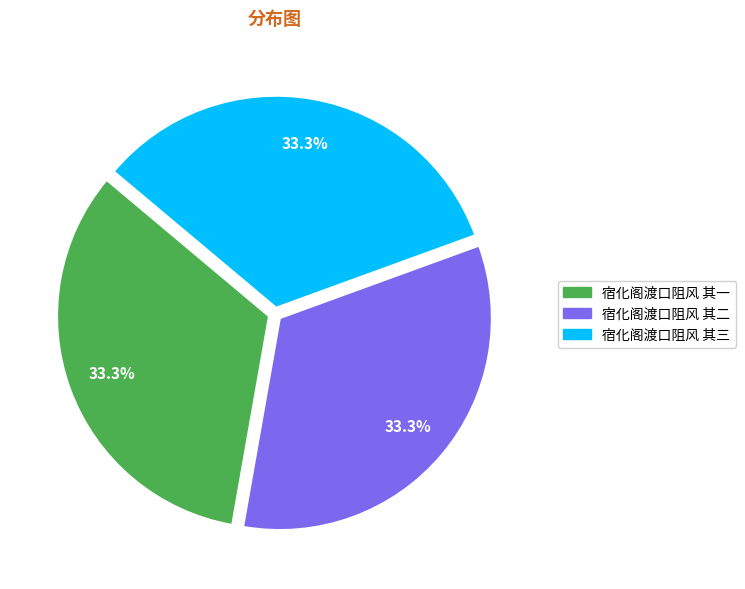

Approximately how many times larger is the value at 宿化阁渡口阻风 其一 compared to 宿化阁渡口阻风 其二?

1.0